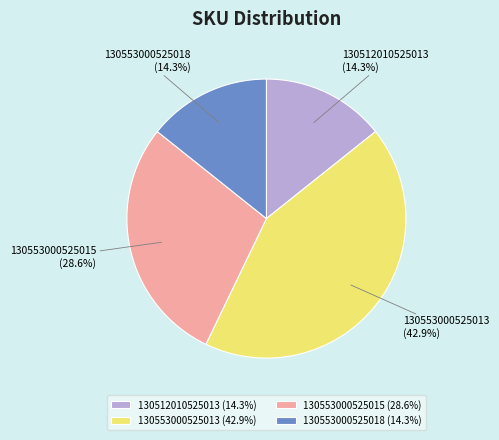

To the nearest percent, what portion does 130553000525013 represent?

43%